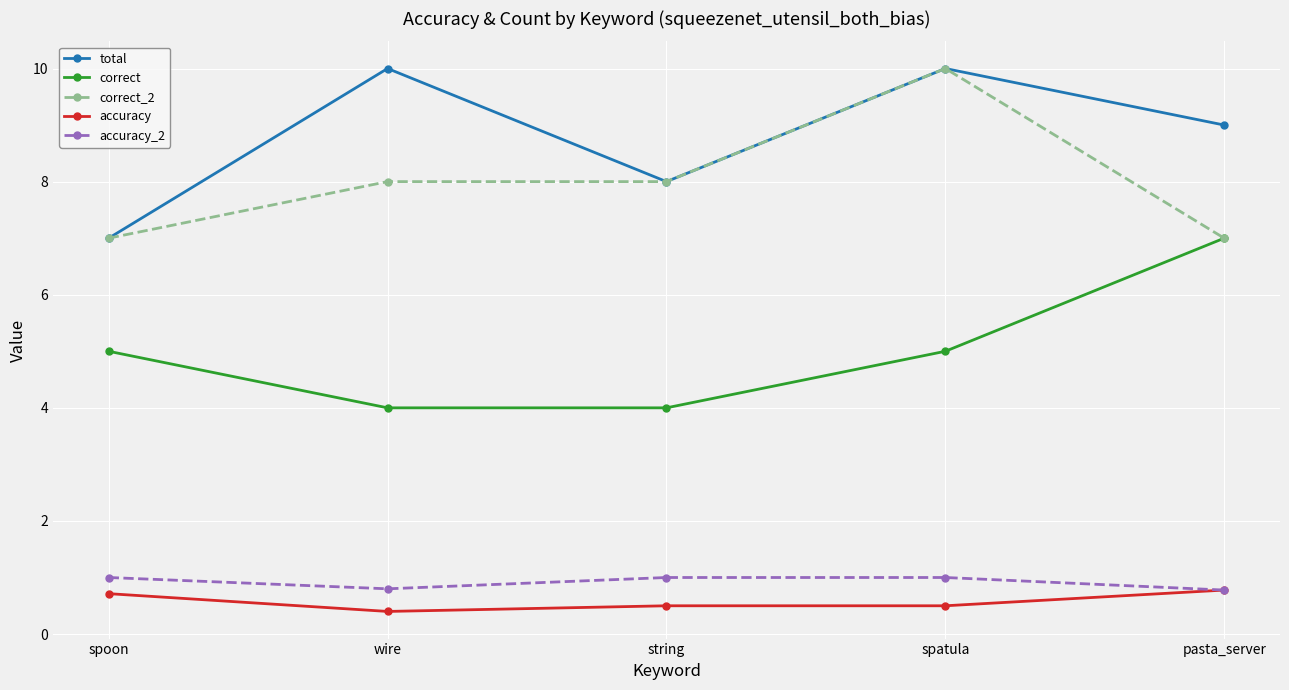

True or false: total and accuracy intersect in this chart.

False